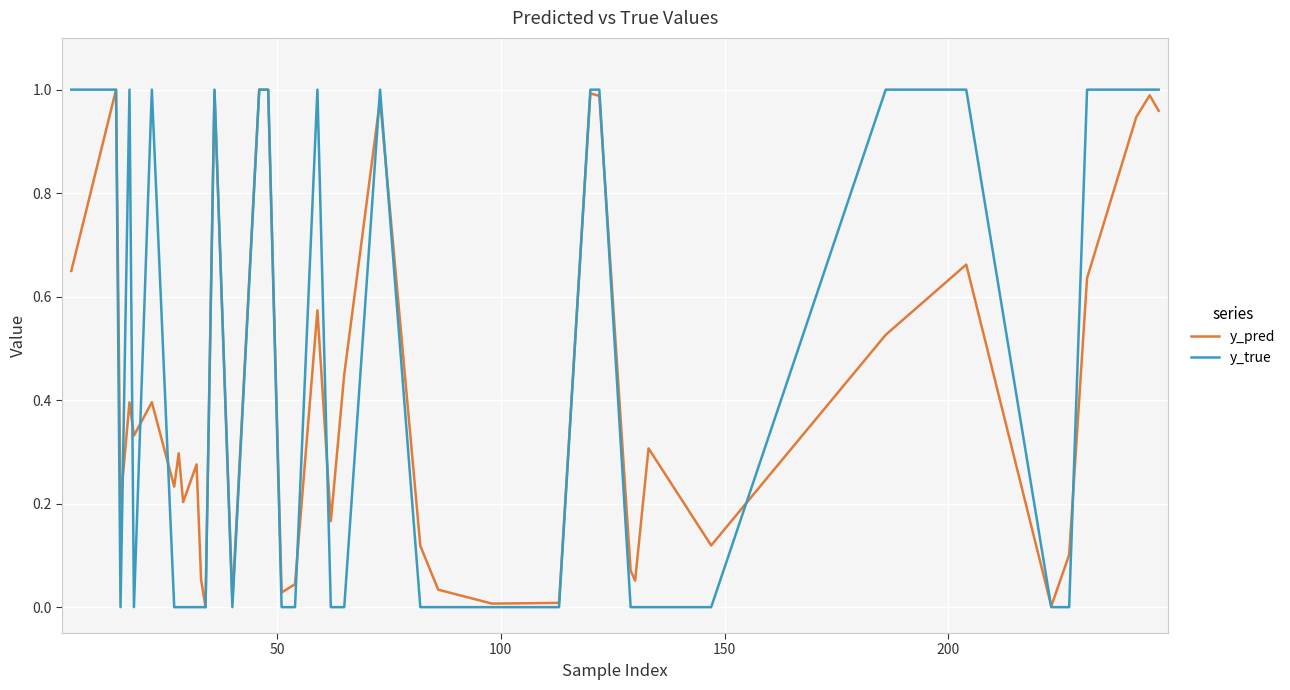

Which series has the largest range (max minus min)?

y_true